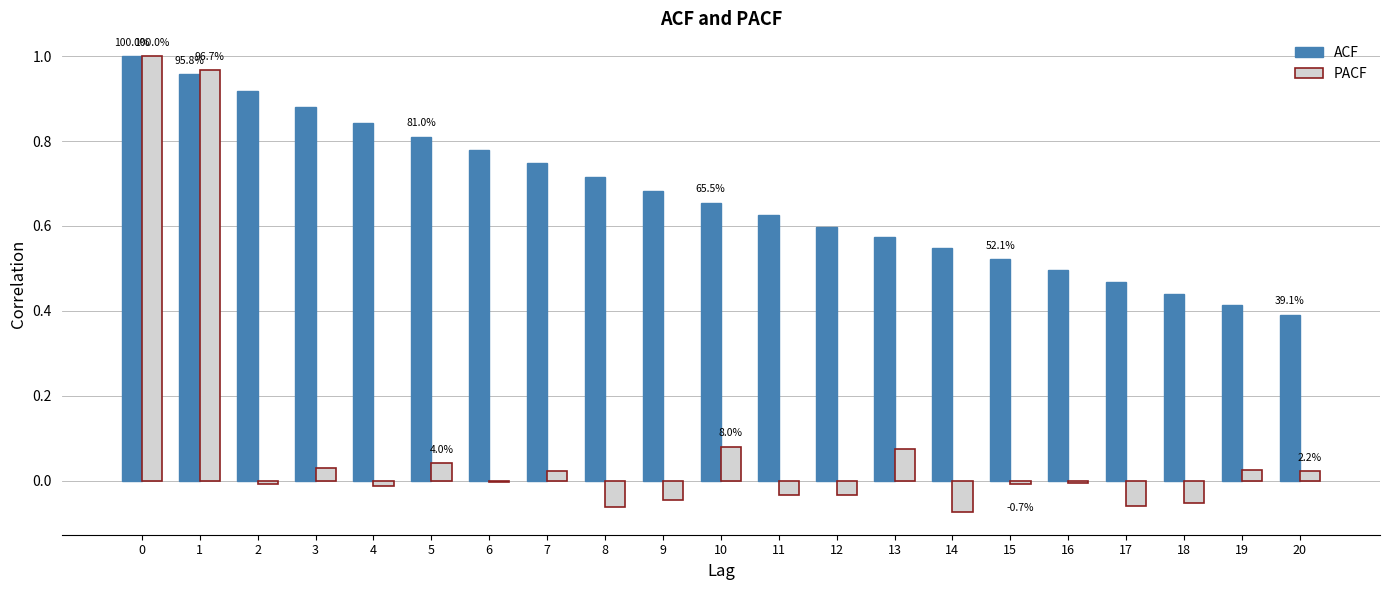

Where is ACF nearest to the value 0?

20